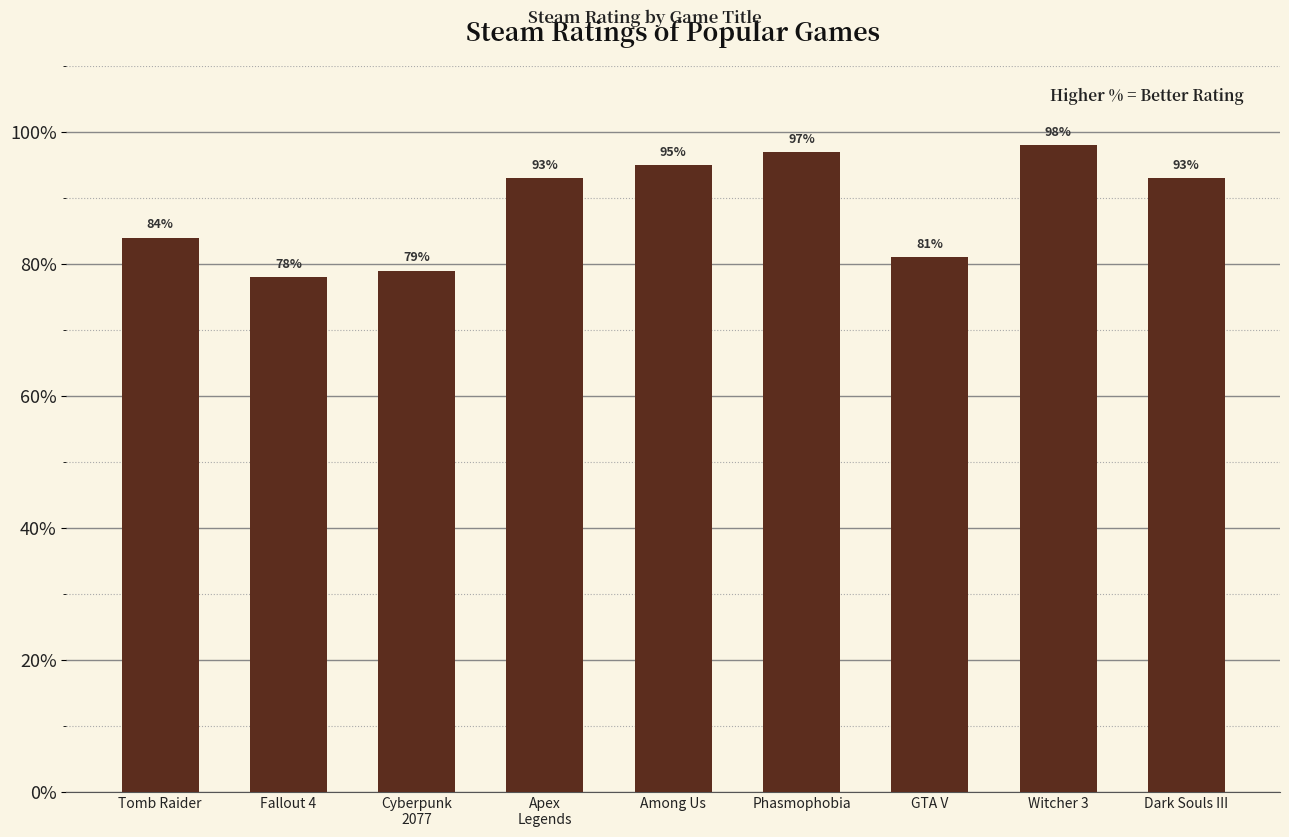

What is the sum of the values at Tomb Raider and Witcher 3?

1.8